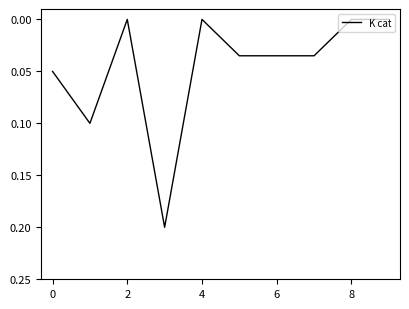

How many lines are shown in the chart?

1